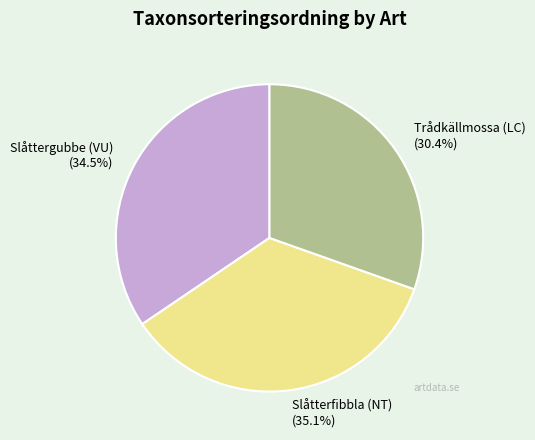

True or false: Trådkällmossa (LC) accounts for 30% of the total.

True